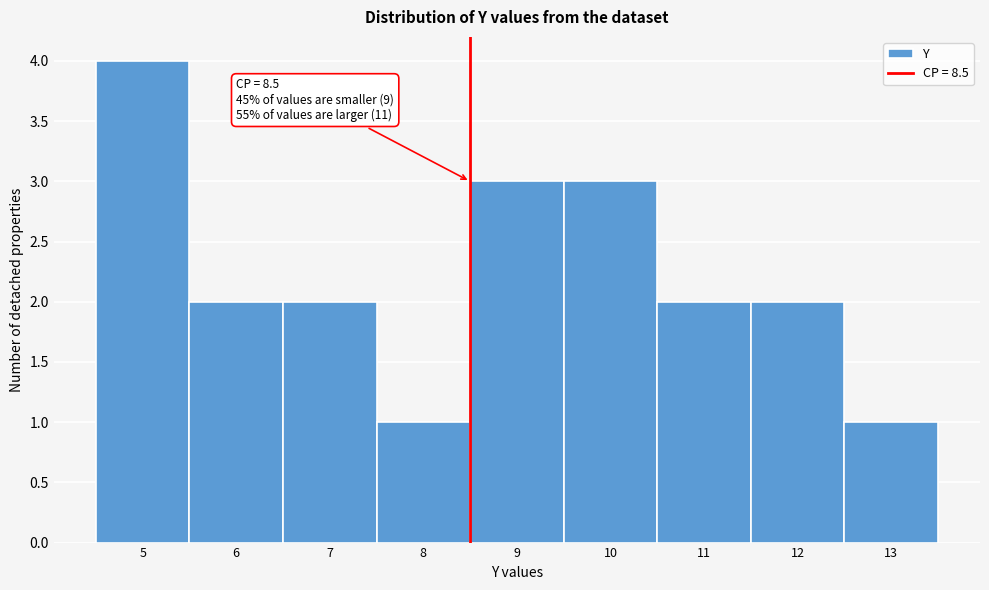

Which range on the x-axis has the tallest bar?

4.5 to 5.5